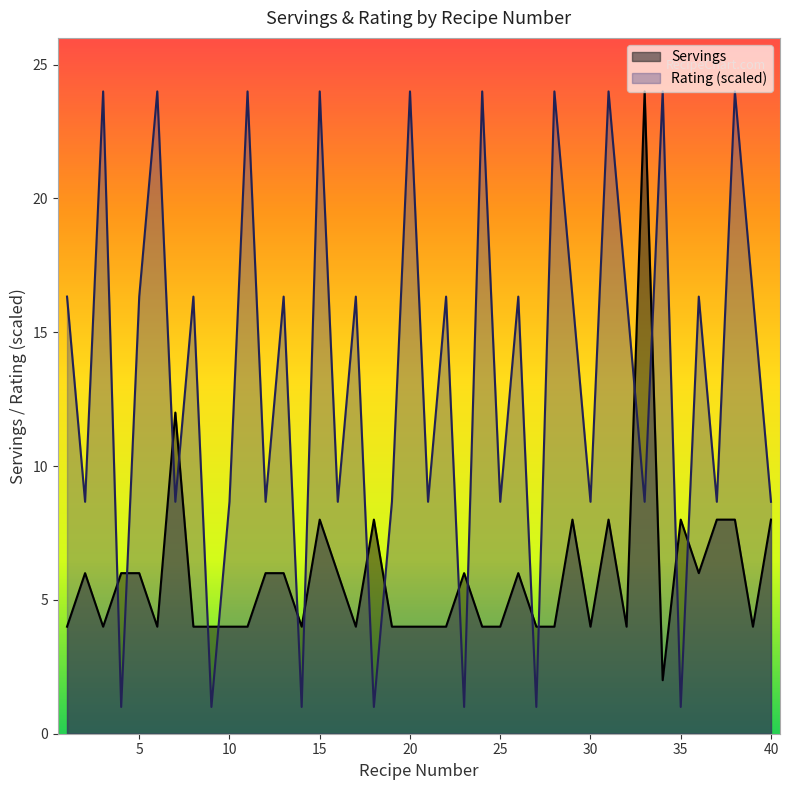

How many interior local peaks does the Rating series have?

16